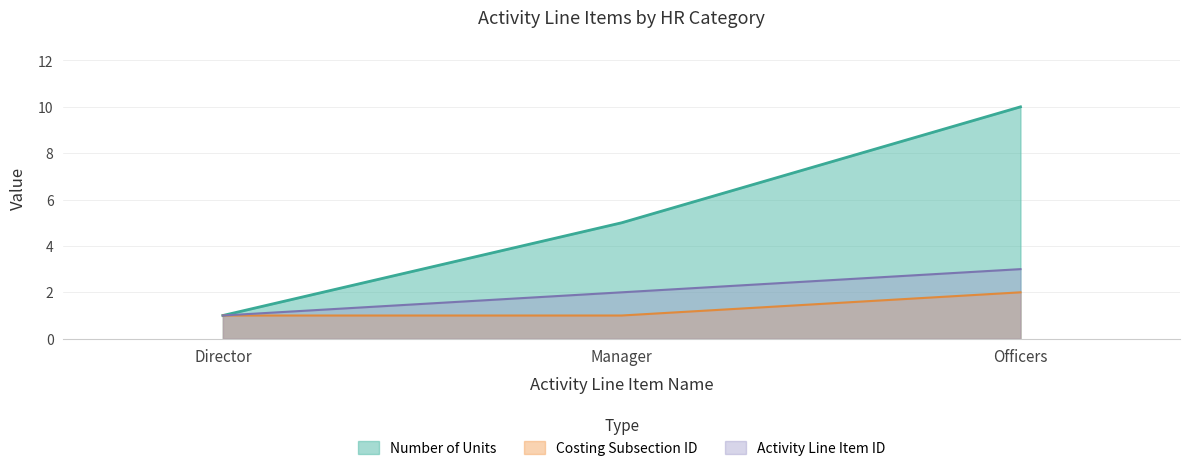

What is the approximate value of Number of Units at Manager?

5